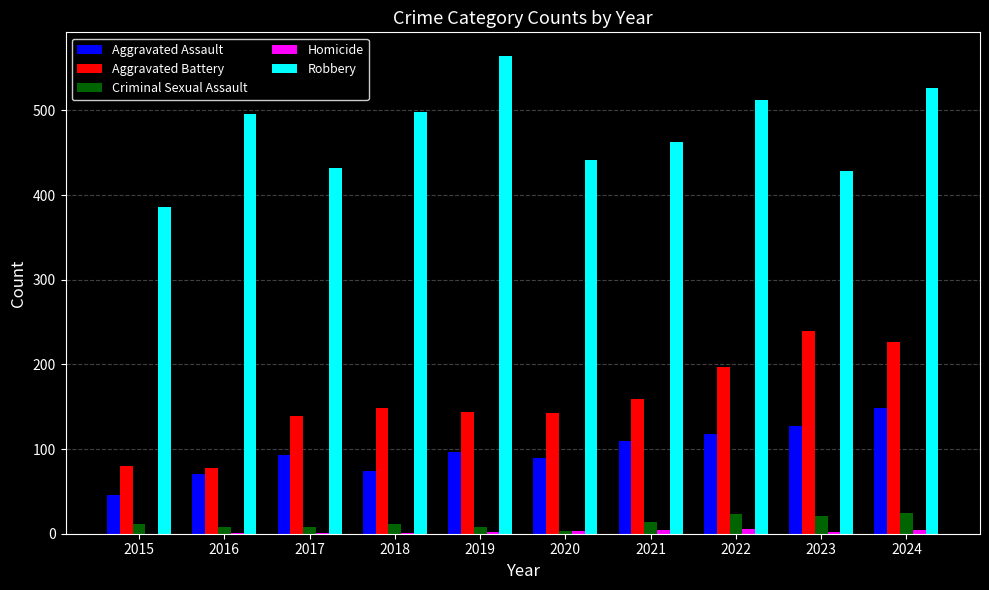

What is the sum of all Homicide values?

24